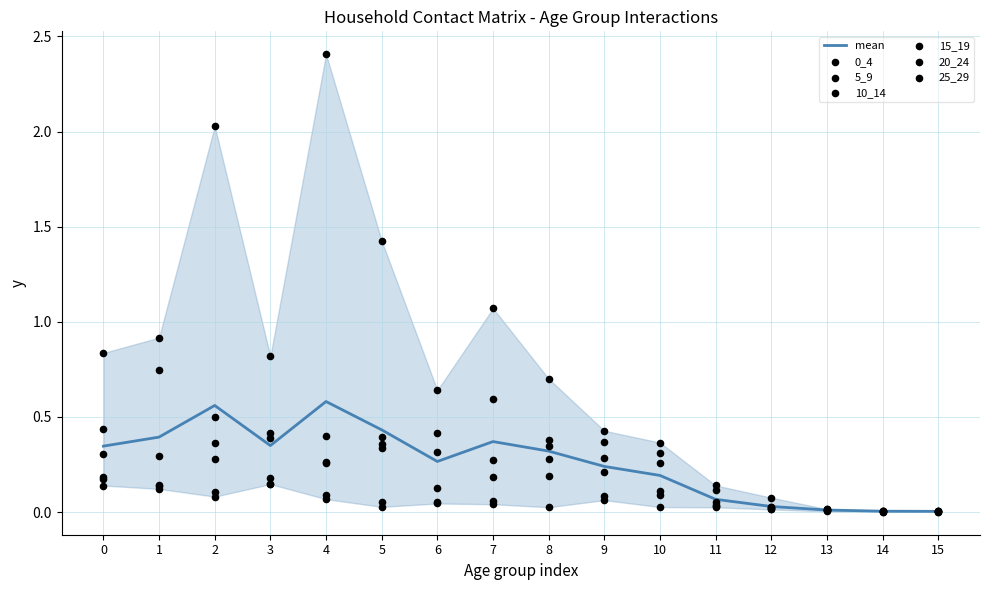

Which series has the largest Y range (max minus min)?

20_24